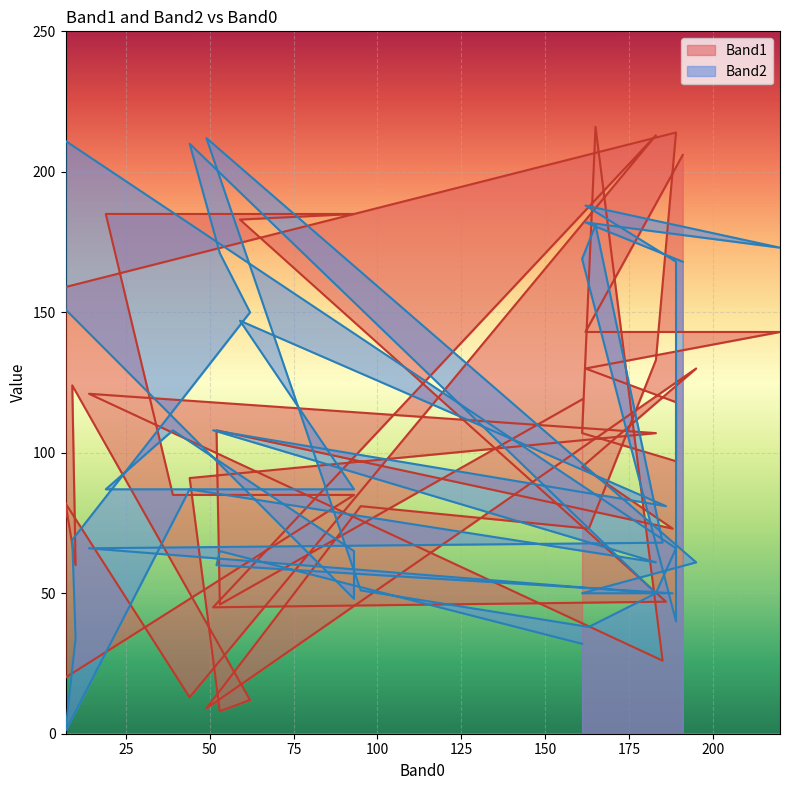

Which category has the highest value in the Band2 series?

49